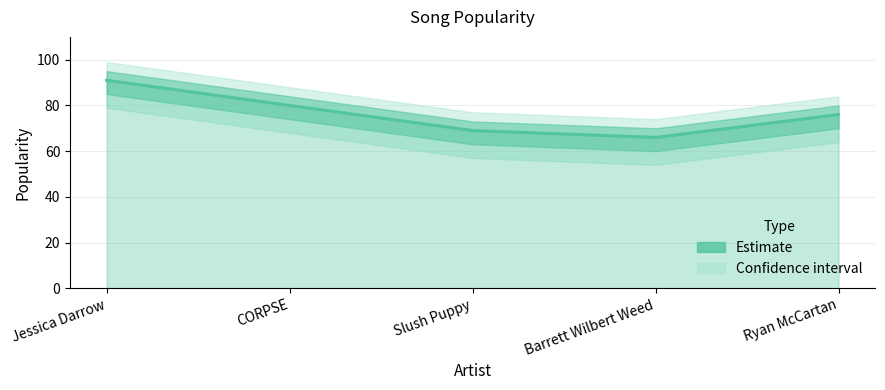

How many values are between 69 and 80?

3